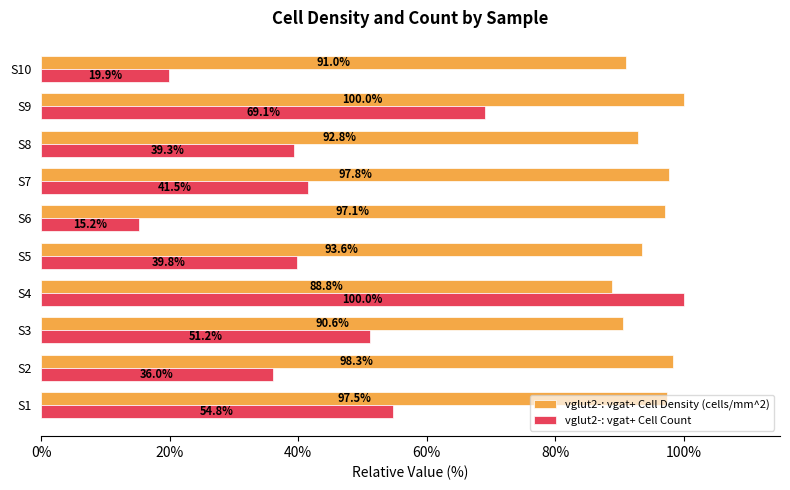

What is the difference between the second highest and minimum values in the vglut2-: vgat+ Cell Count series?

53.9